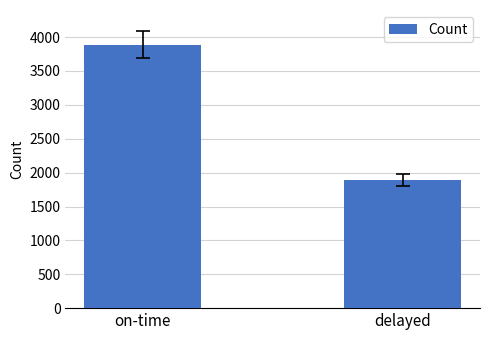

What is the approximate value at on-time?

3889